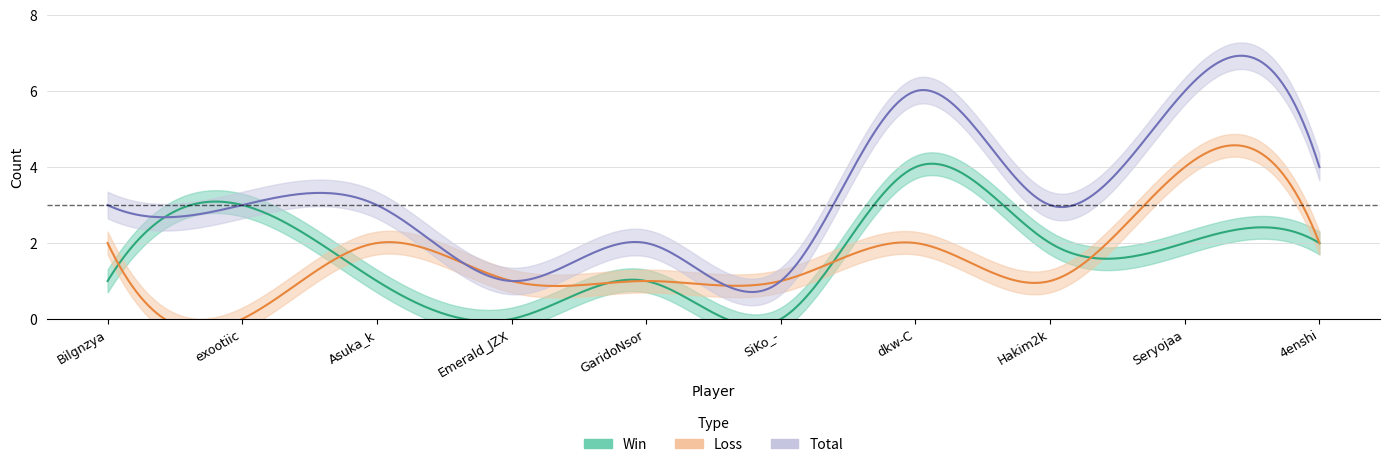

What is the total value across all series at dkw-C?

12